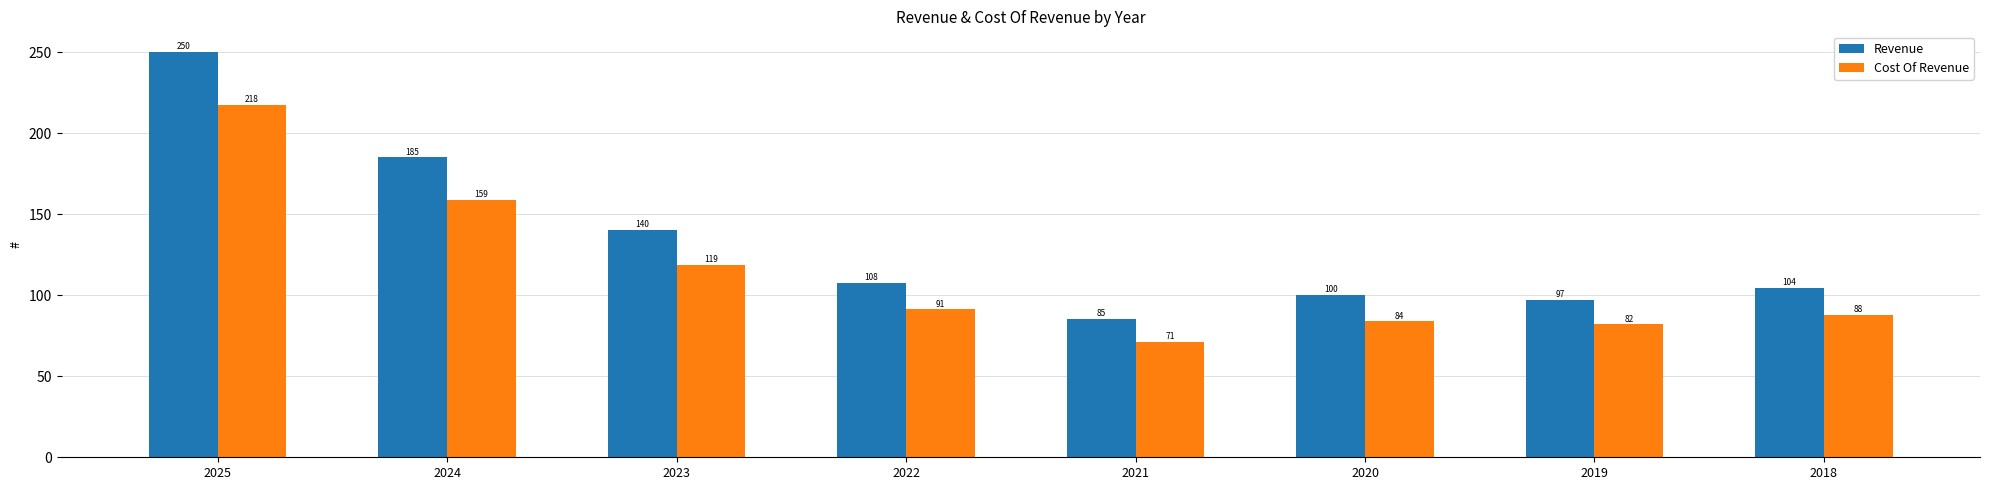

What is the value of the Cost Of Revenue bar at the 6th from the left?

83.9